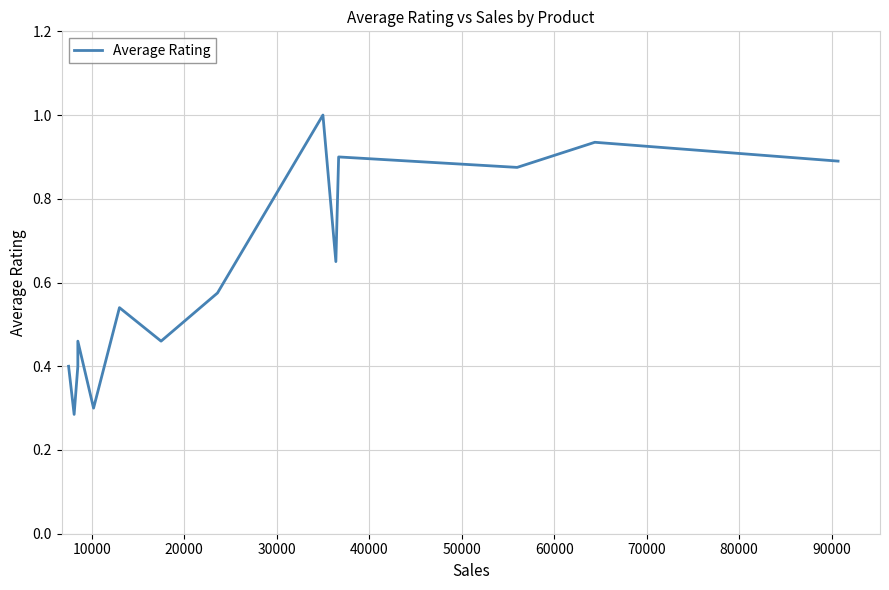

The chart shows a value of 0.7 at 0. True or false?

False